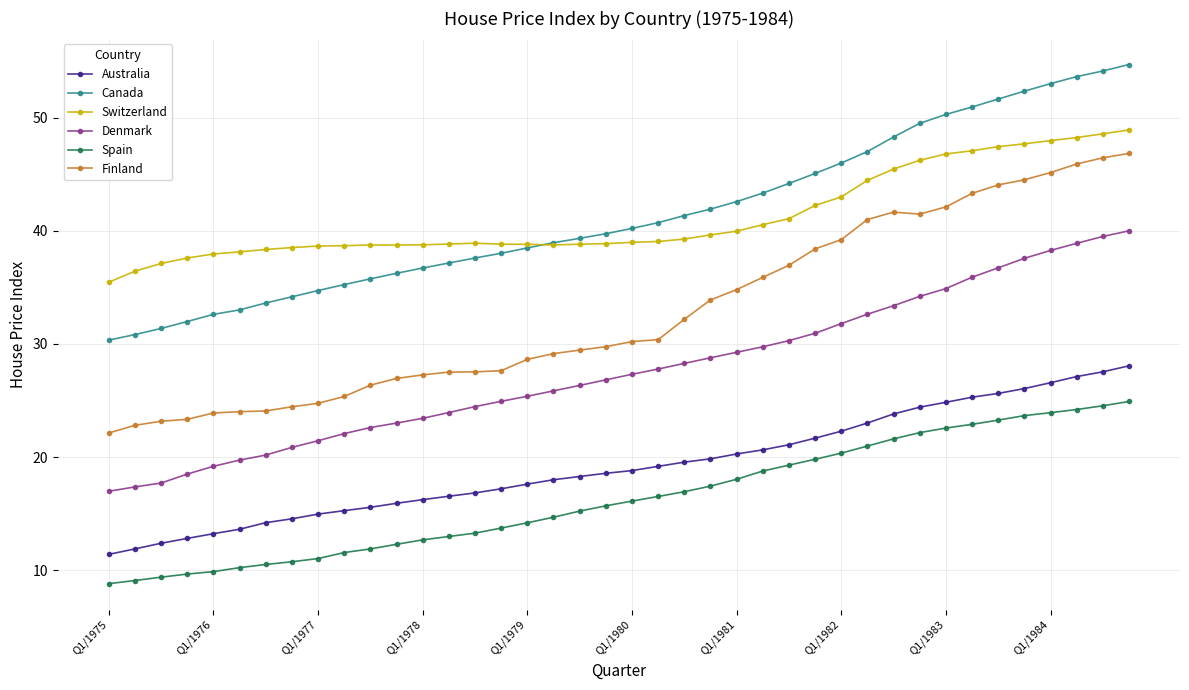

Which series has the widest spread of values?

Finland